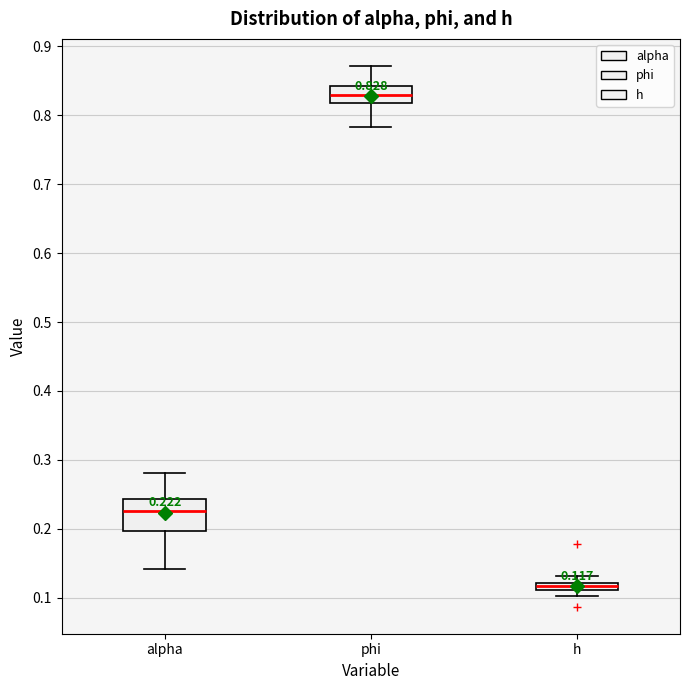

Which box's median line is the highest?

phi